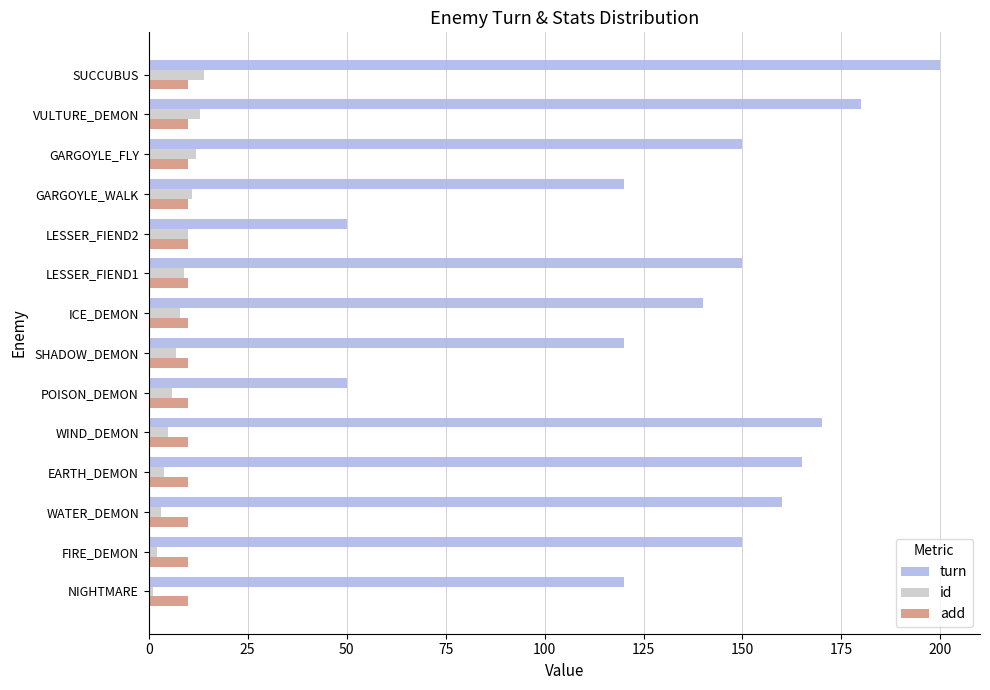

What value does the turn series have at GARGOYLE_FLY?

150